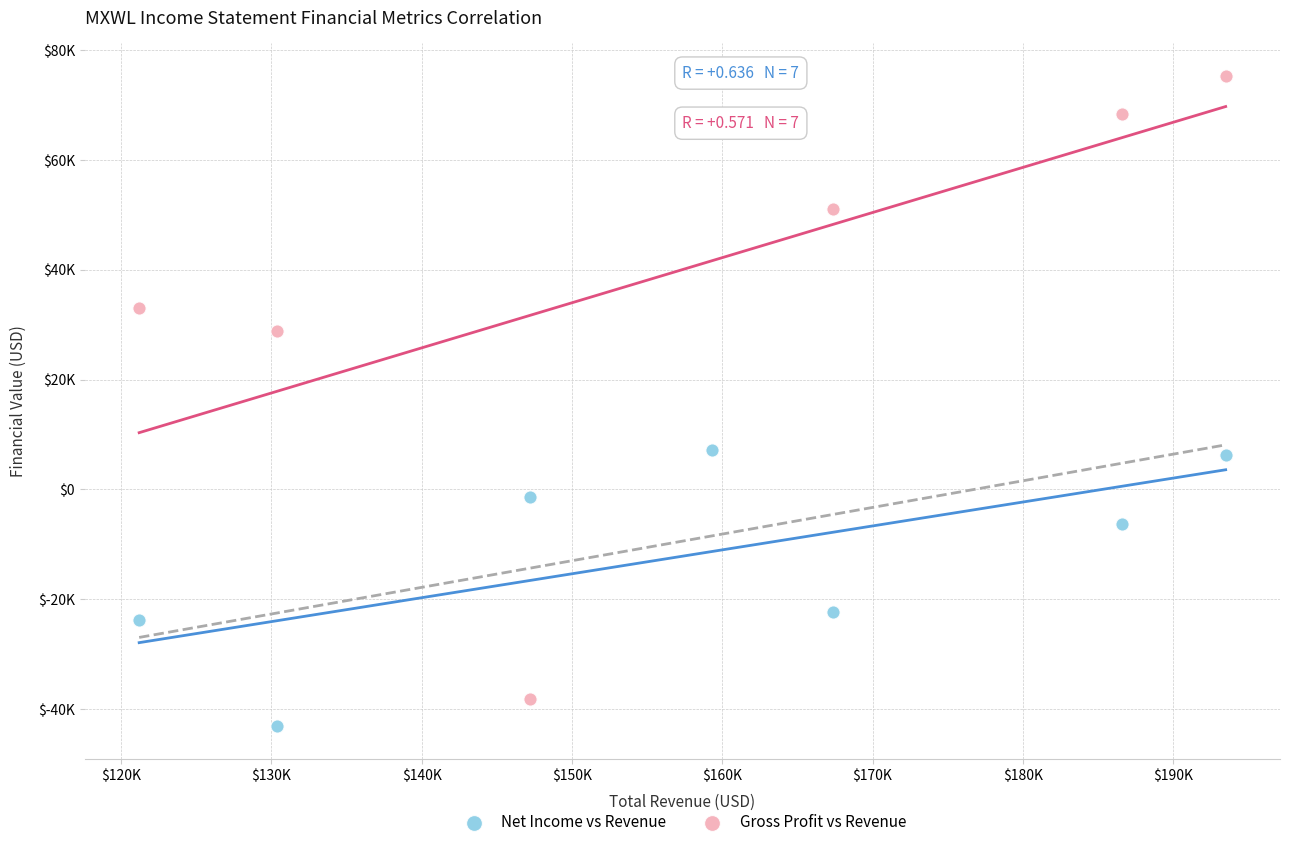

Which series has the widest spread of Y values?

Gross Profit vs Revenue